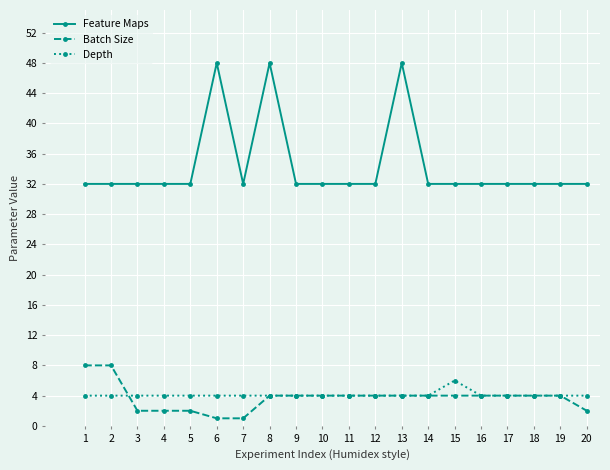

True or false: Depth and Feature Maps intersect in this chart.

False